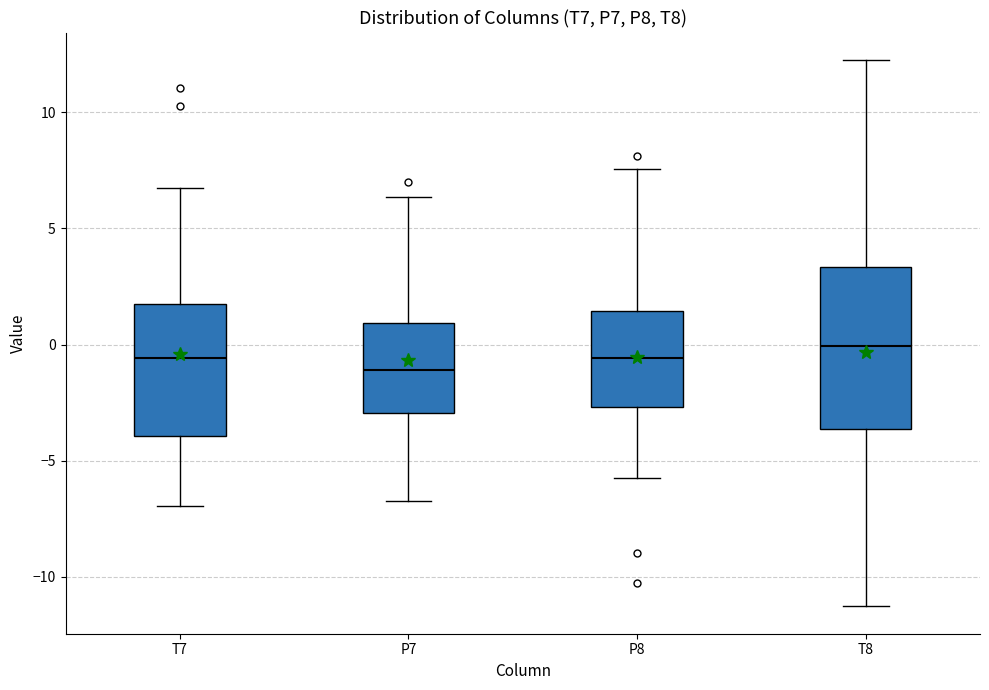

Which box is the tallest, from its lower edge to its upper edge?

T8